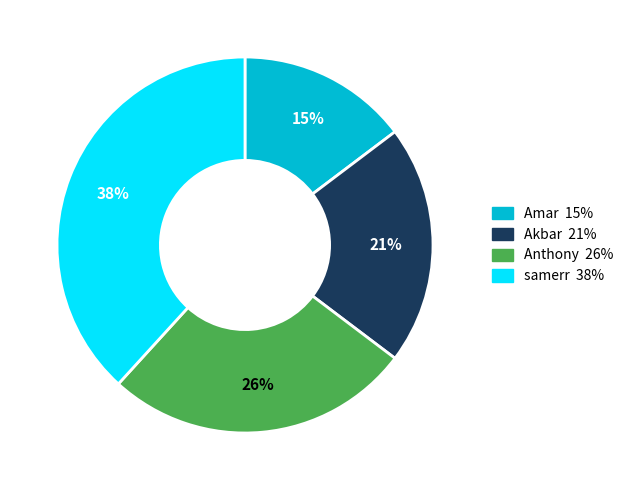

Is Amar the majority of the pie?

No